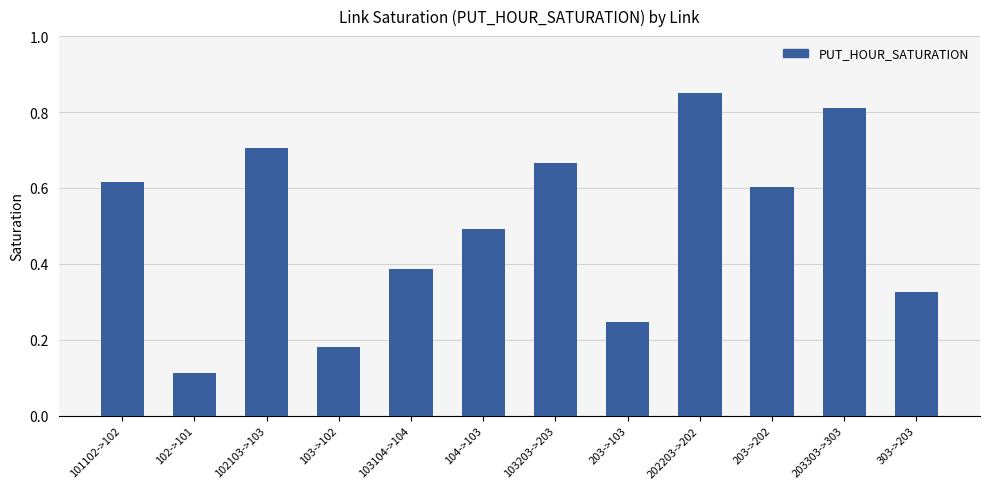

The value at 103203->203 is 0.3. True or false?

False